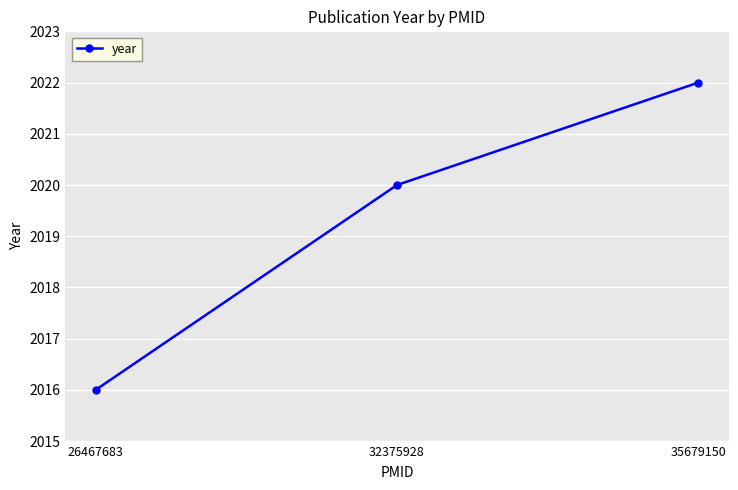

What is the approximate value at 32375928?

2020